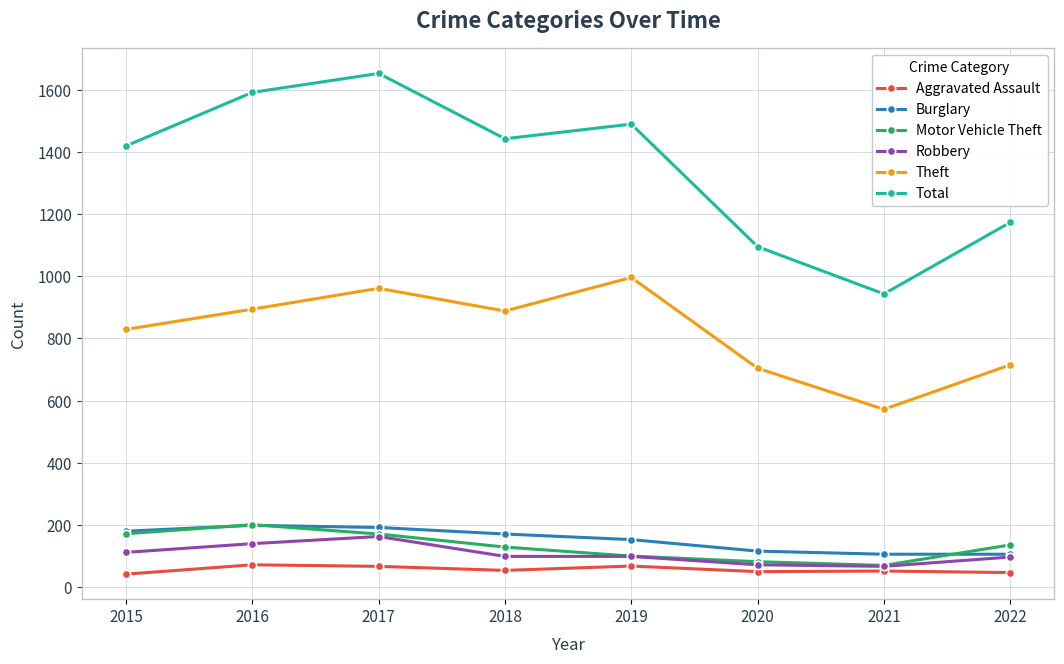

True or false: Theft and Total cross at least once.

False